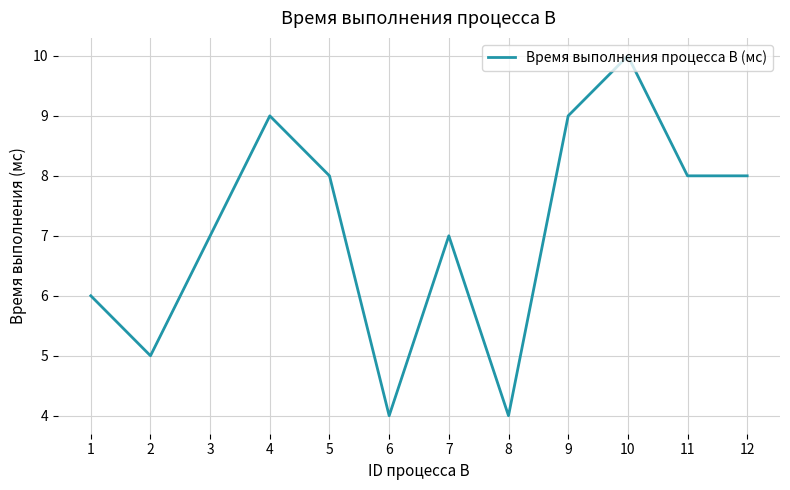

What is the difference between the maximum and minimum values?

6